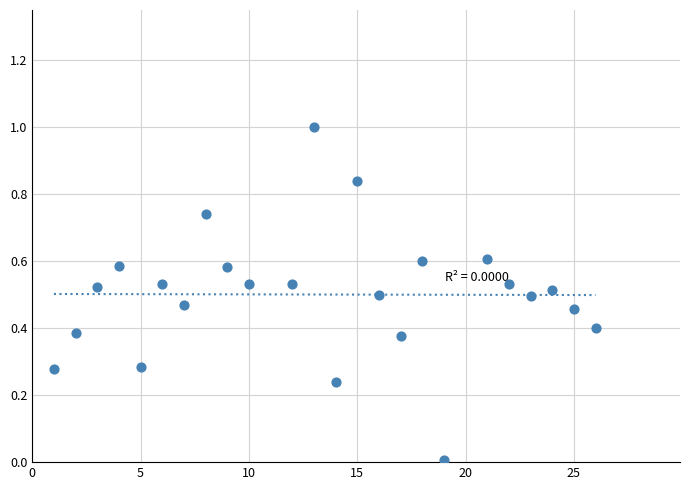

What is the range of Y values (max minus min)?

1.0